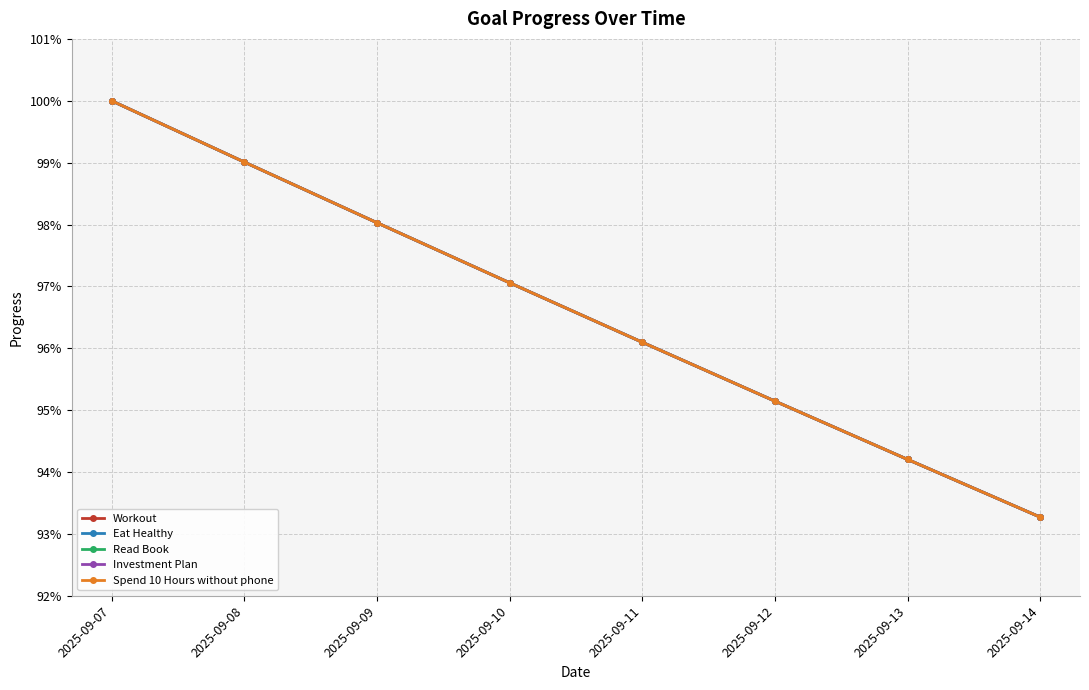

Does the chart have visible grid lines?

Yes